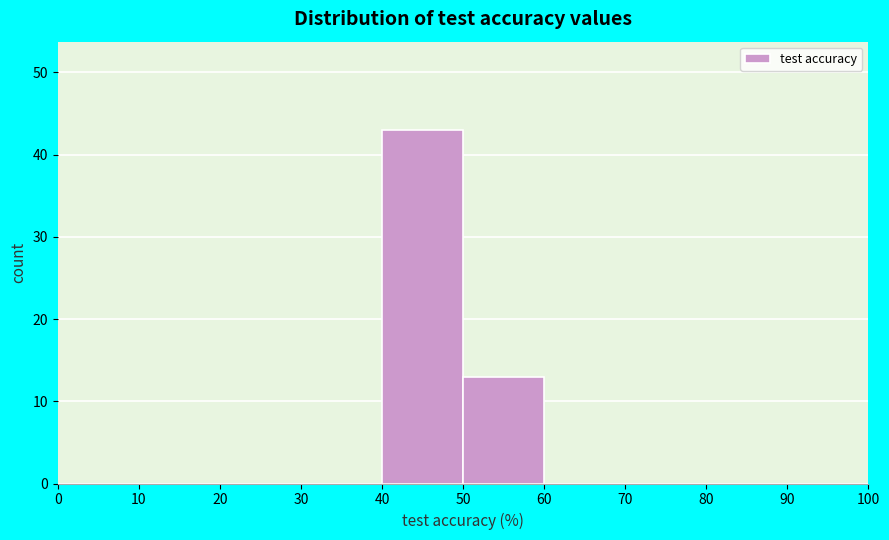

Over which range of the x-axis is the bar tallest?

40 to 50